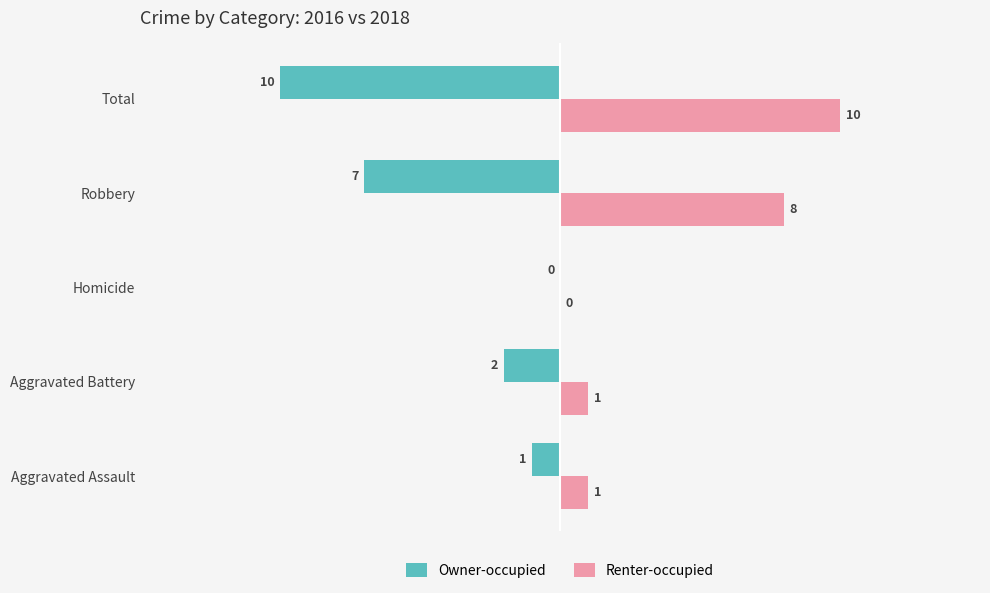

What is the sum of the Owner-occupied values at Aggravated Assault and Aggravated Battery?

-3